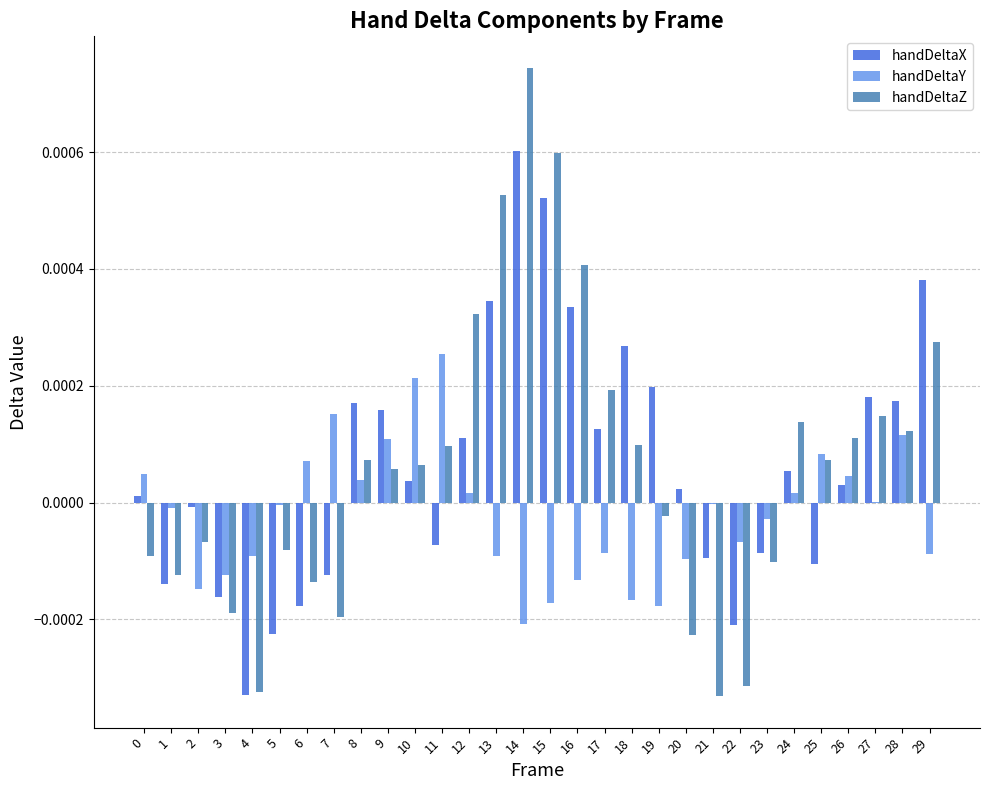

Which series changed the most between 0 and 21?

handDeltaZ